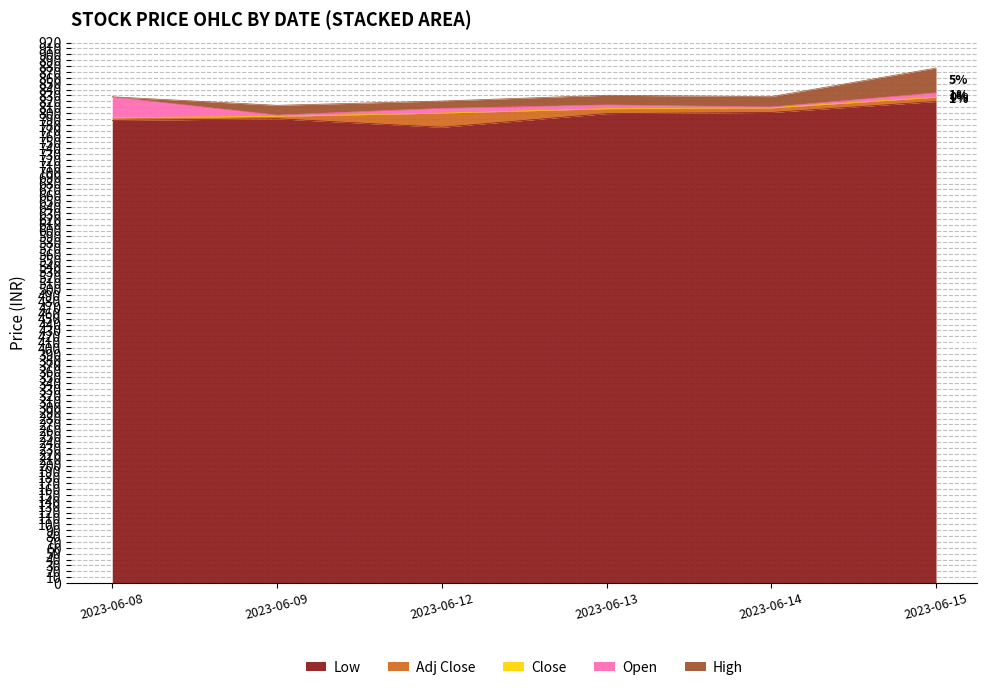

True or false: Adj Close and Close intersect in this chart.

False